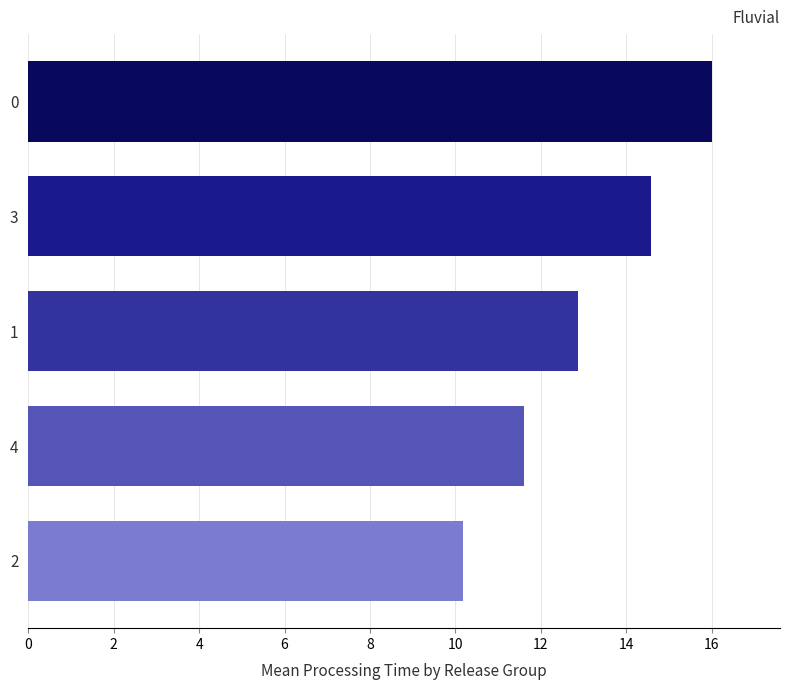

Does the chart contain stacked bars?

No